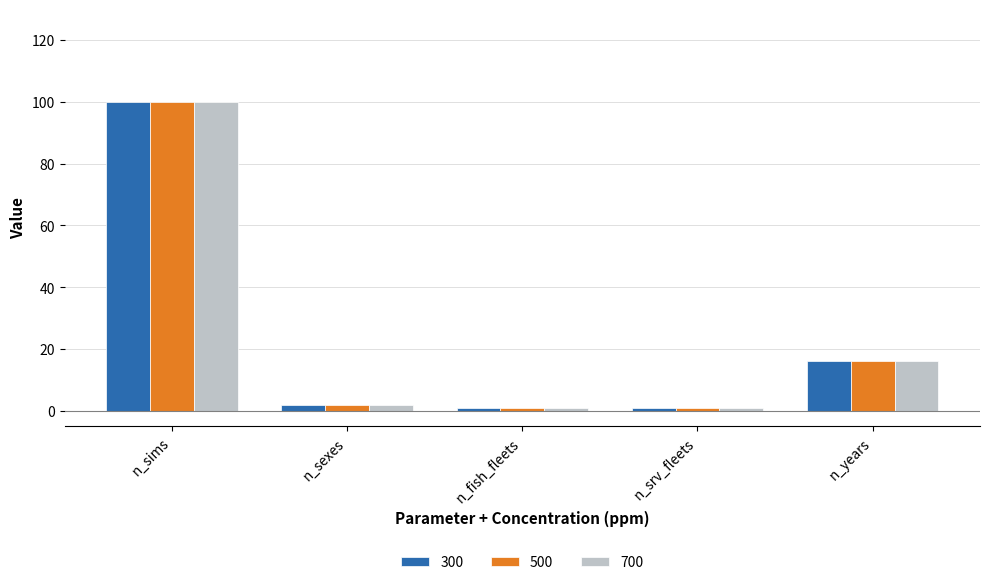

What is the difference between the 700 values at n_sims and n_srv_fleets?

99